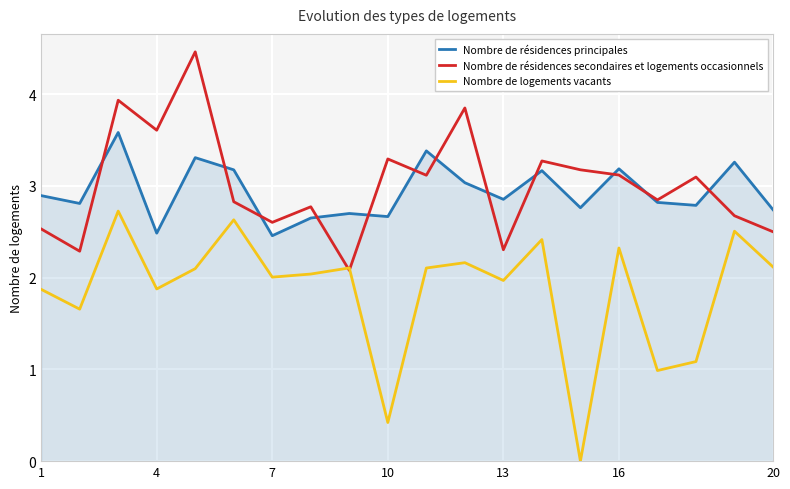

Which series has the largest range (max minus min)?

Nombre de logements vacants